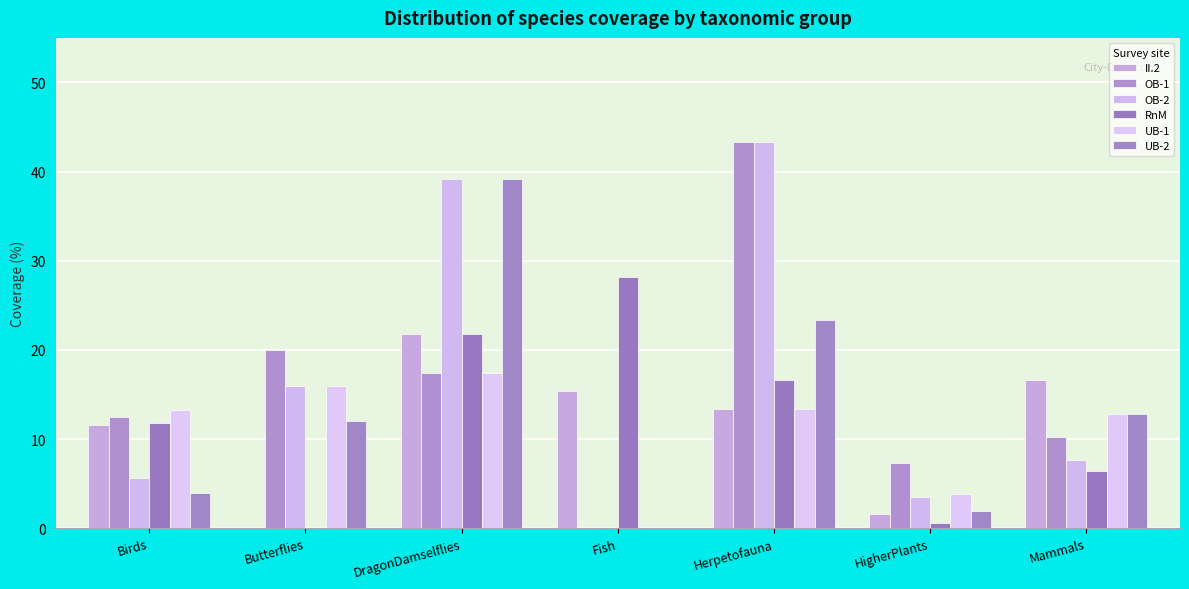

Which has a higher value, Fish or HigherPlants?

Fish